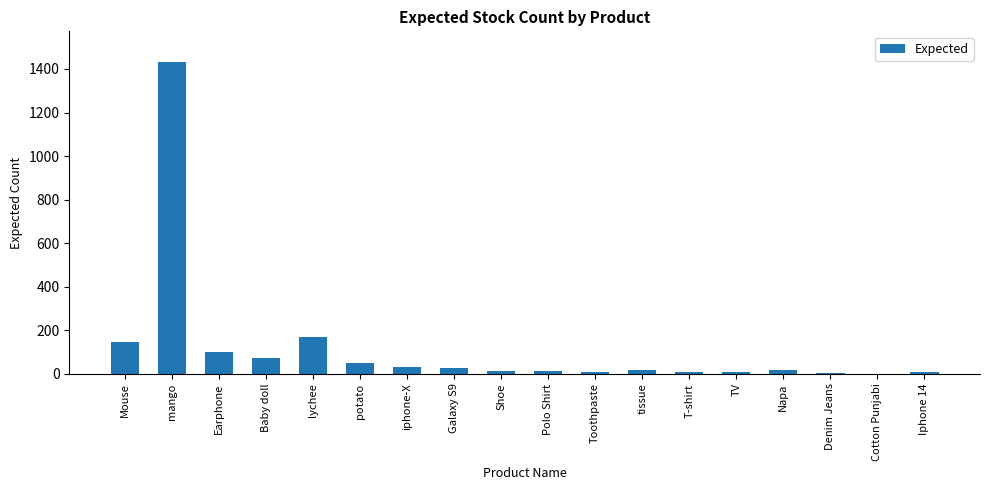

What is the average value?

118